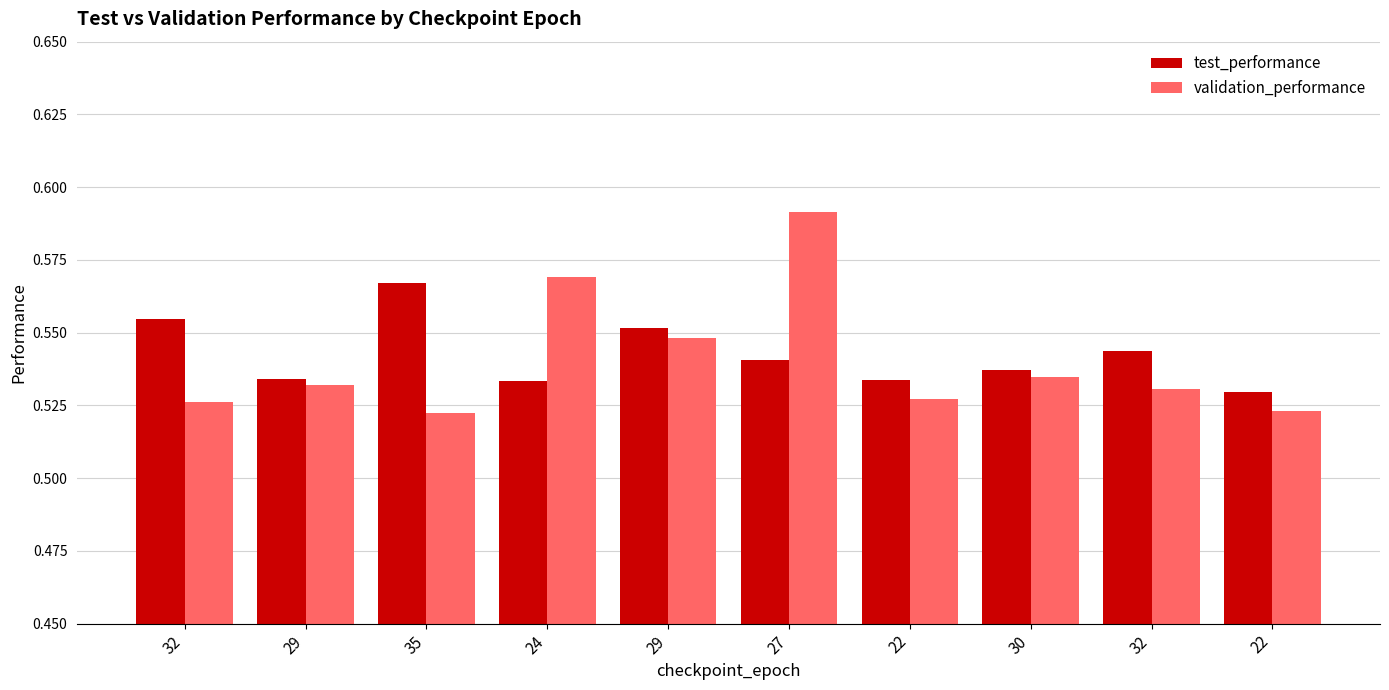

Does the chart contain stacked bars?

No